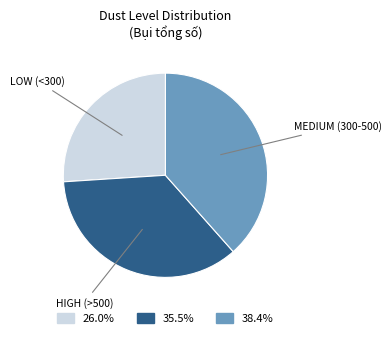

Is there a majority slice in this chart?

No